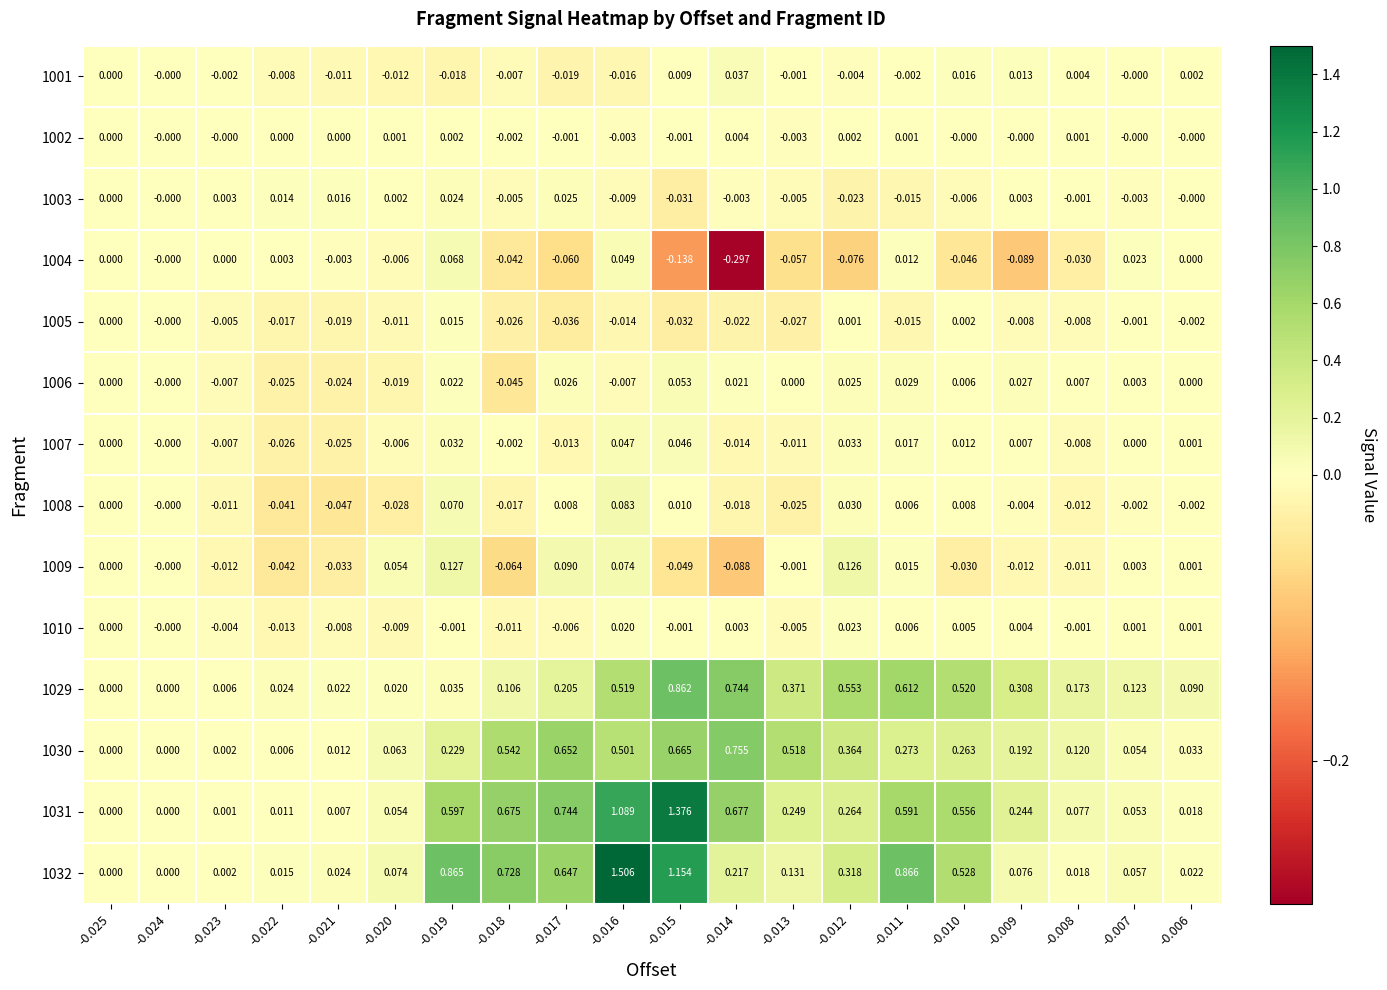

Is the value of 1001 at -0.018 greater than the value of 1010 at -0.024?

No